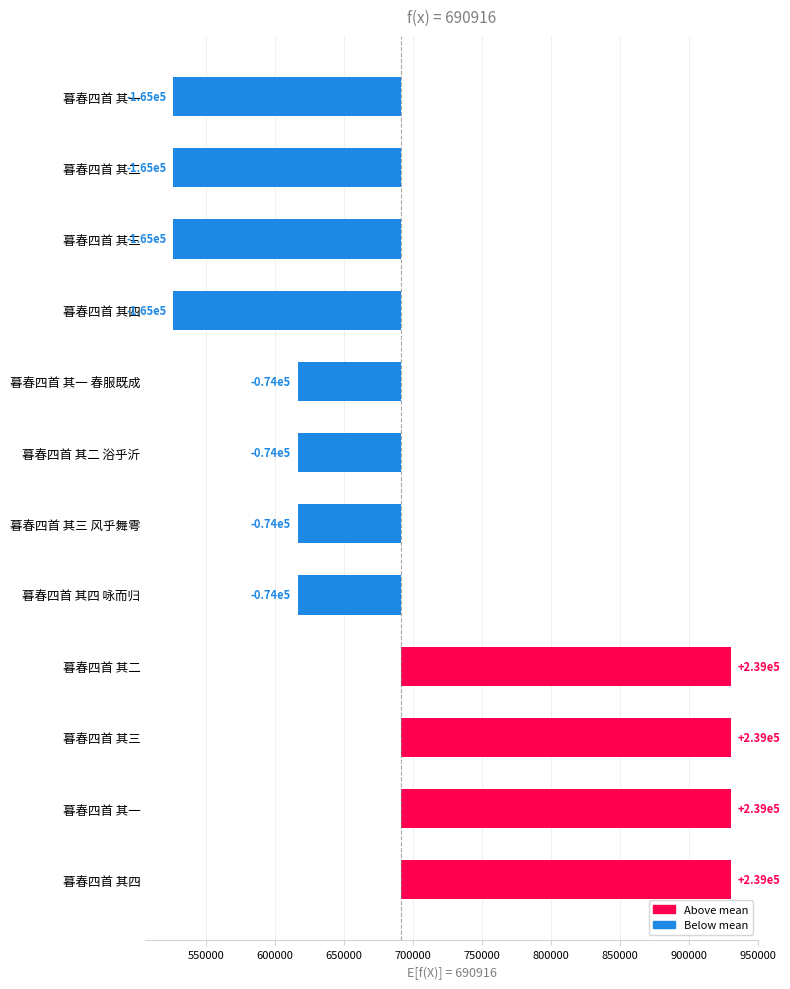

Where is the data nearest to the value 37221?

暮春四首 其四 咏而归